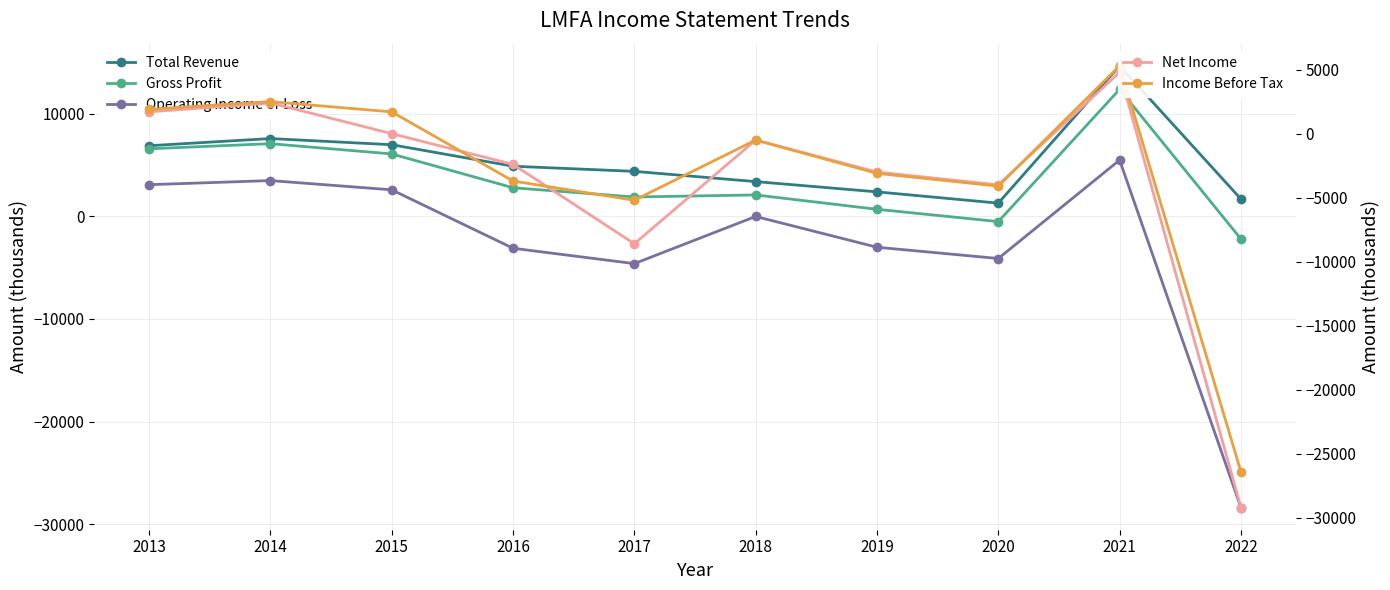

Which series changed the most between 2018 and 2020?

Operating Income or Loss